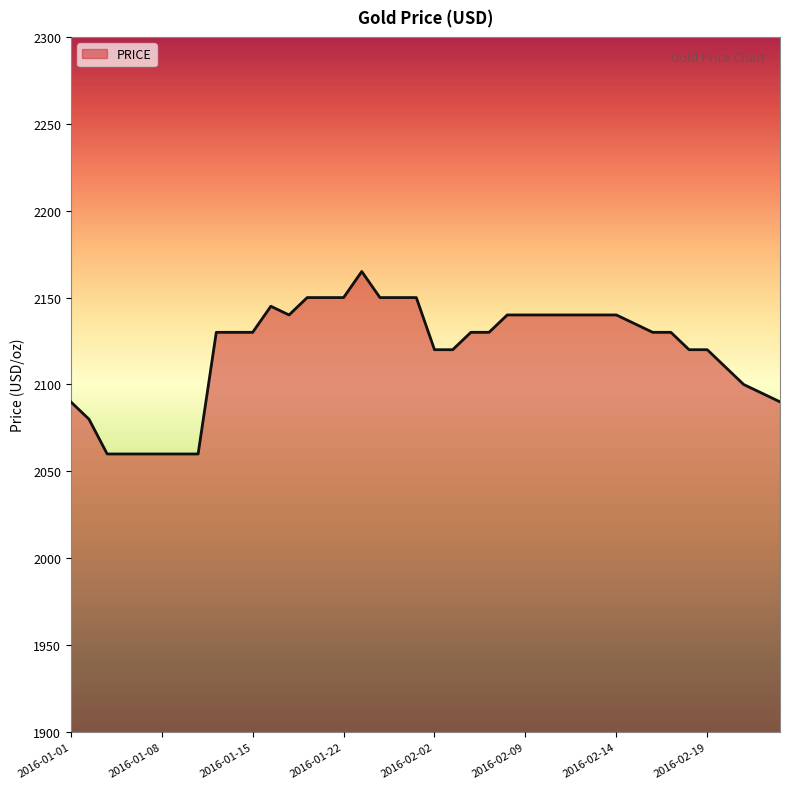

What is the minimum value shown in the chart?

2060